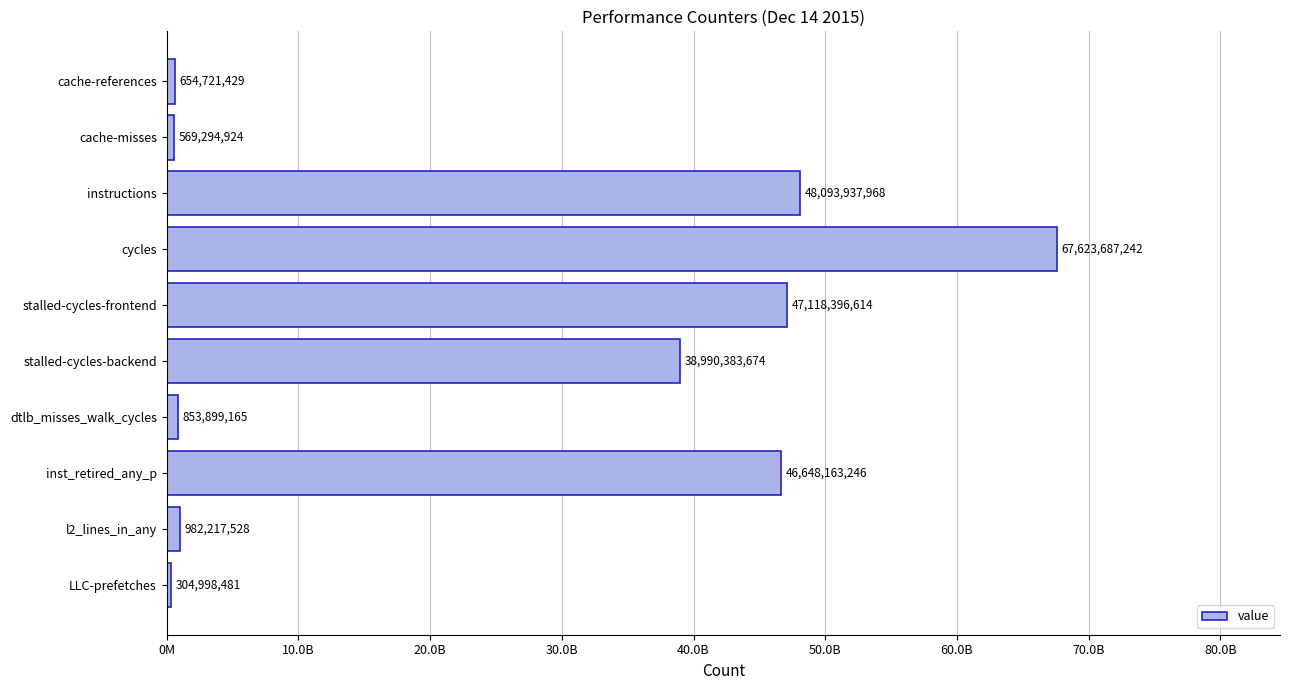

What is the maximum value shown in the chart?

67623687242